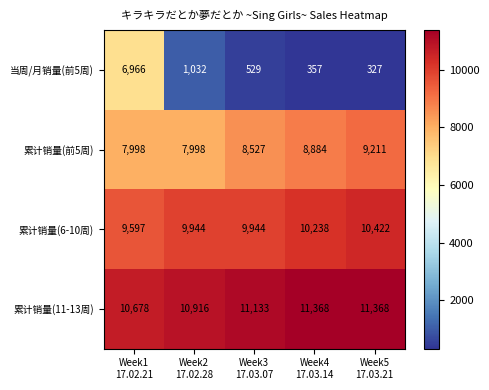

Which series has the widest spread of values?

当周/月销量(前5周)